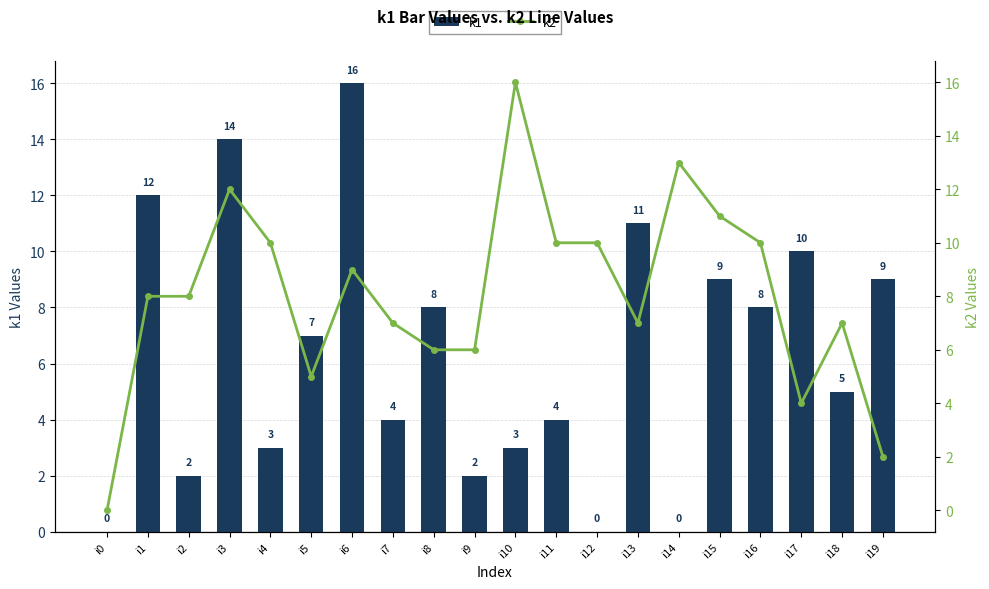

Is it true that k2 equals 14 at i2?

False